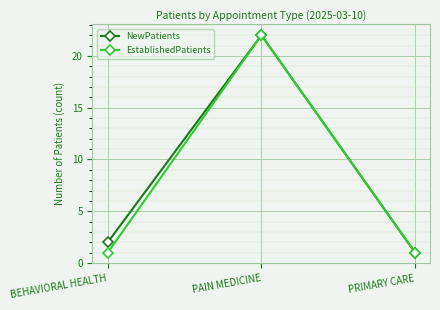

Which label corresponds to the largest value in the chart?

PAIN MEDICINE